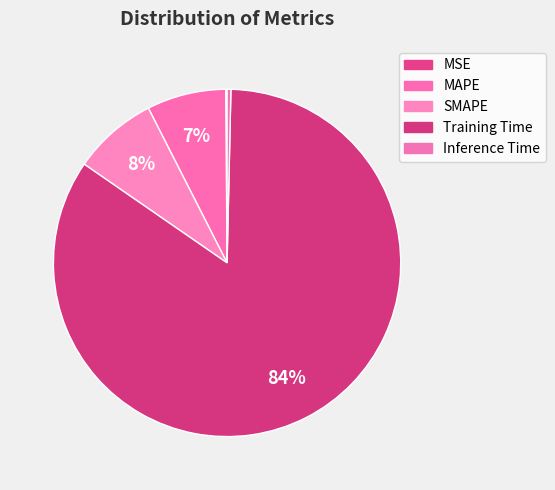

Rank the categories by value from lowest to highest.

MSE, Inference Time, MAPE, SMAPE, Training Time